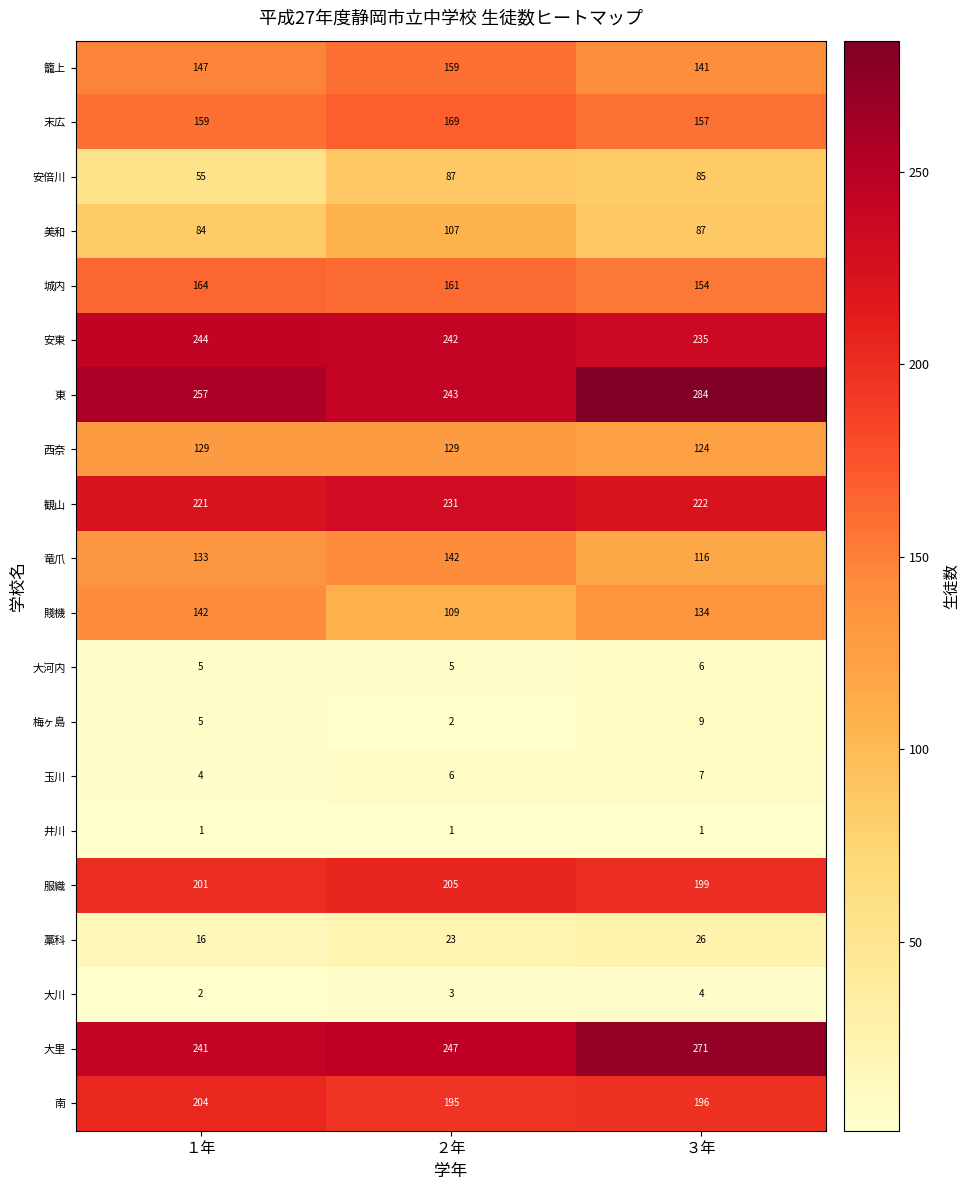

True or false: 安倍川 has a value of 55 at １年.

True